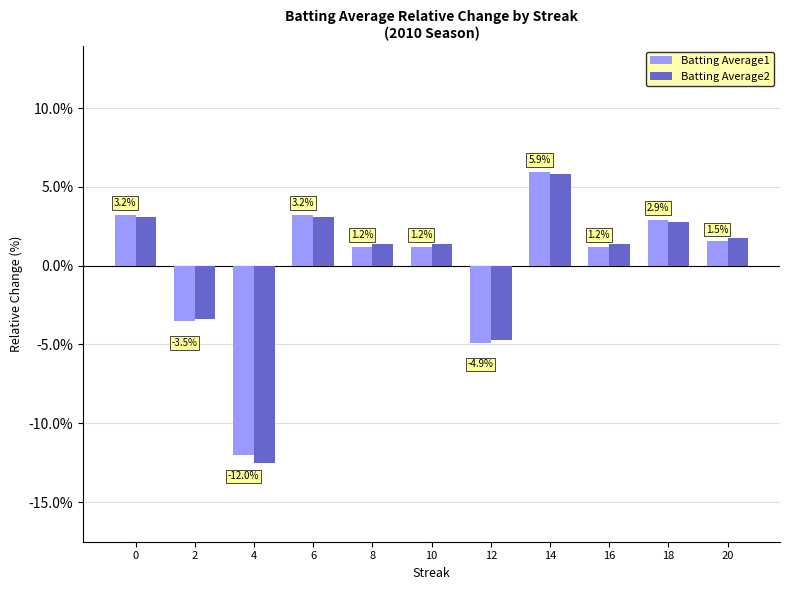

At which category is the sum across all series the highest?

14